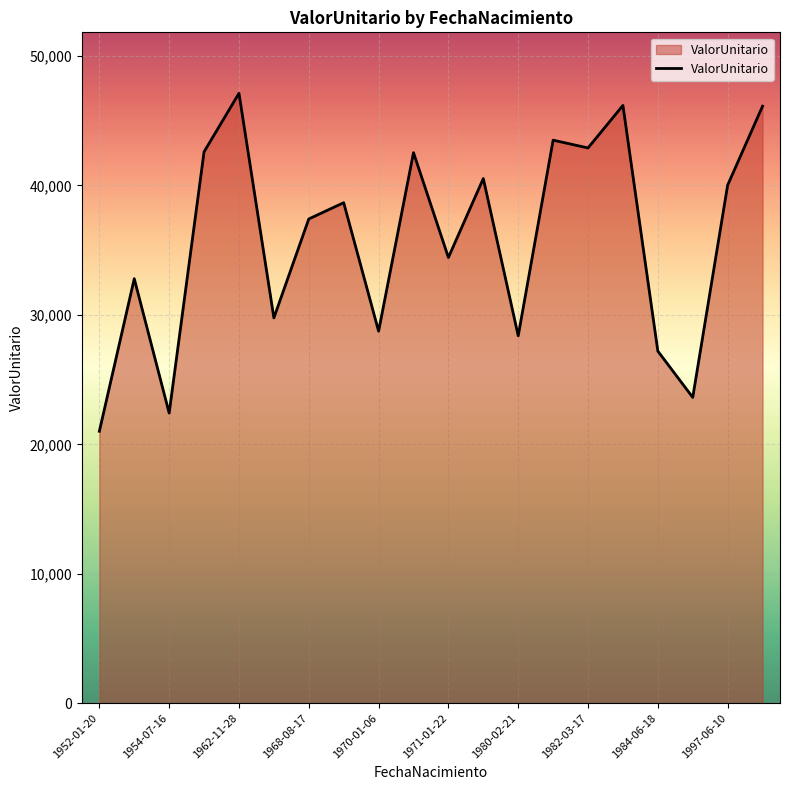

What is the greatest value displayed?

47118.5